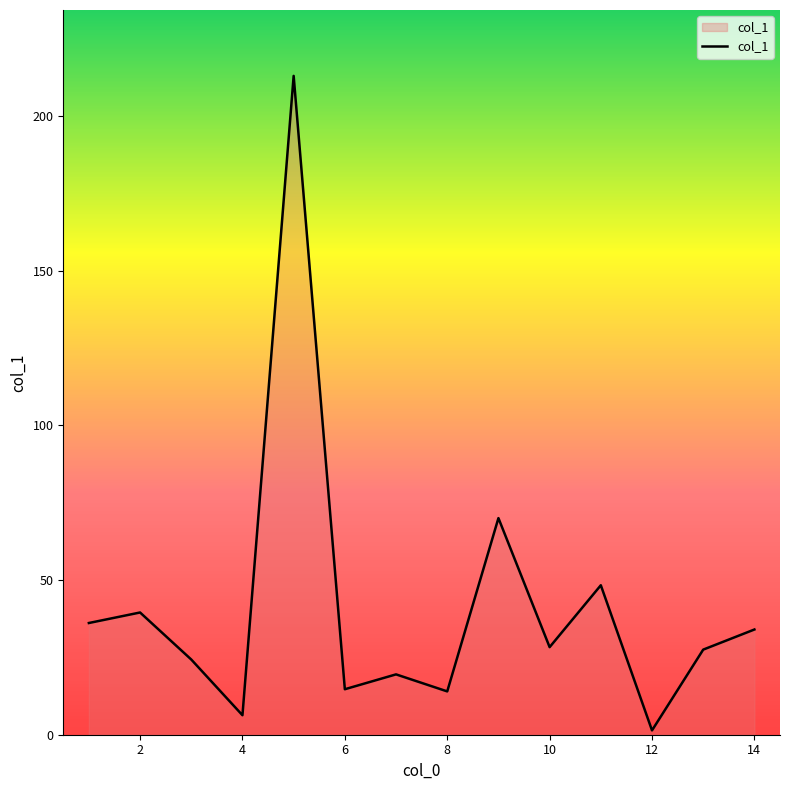

What is the difference between the maximum and minimum values?

211.5